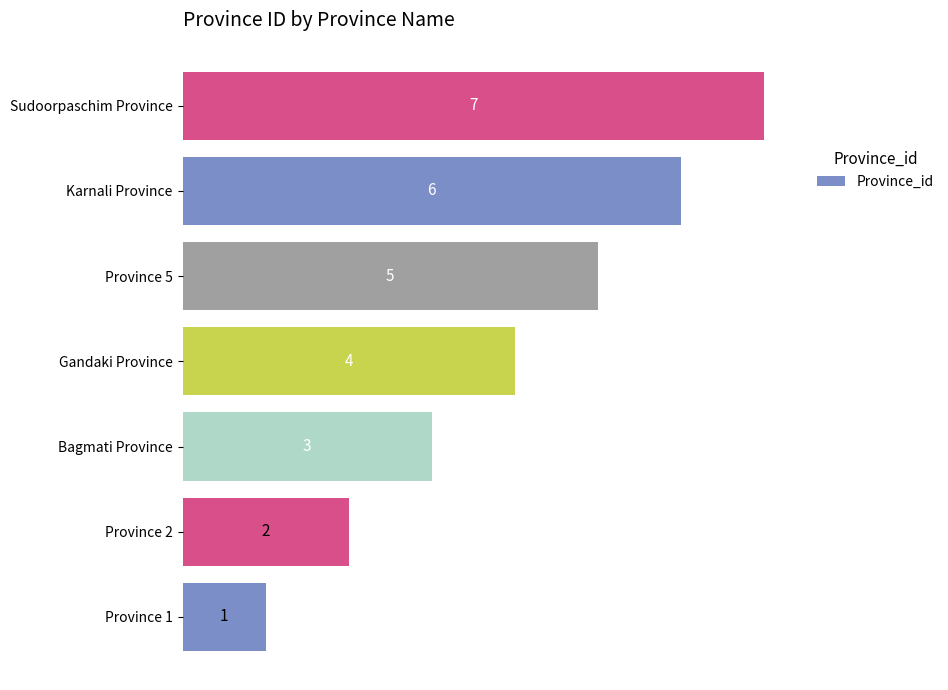

What is the sum of the values at Gandaki Province and Karnali Province?

10